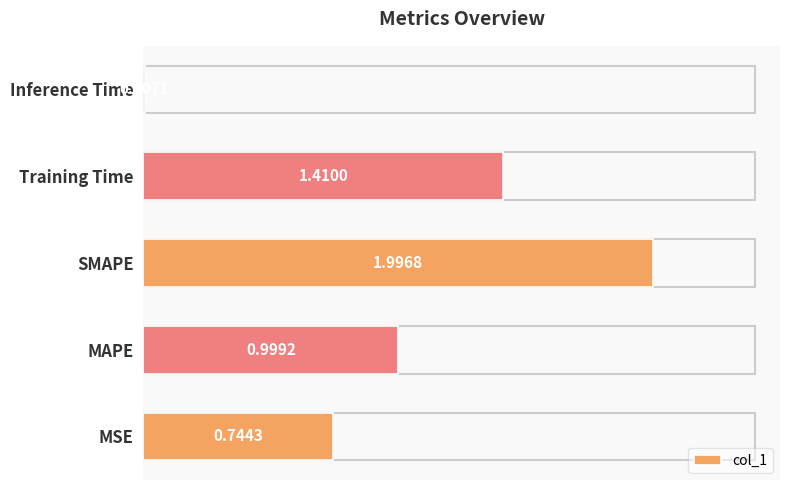

Where is the data nearest to the value 1?

MAPE